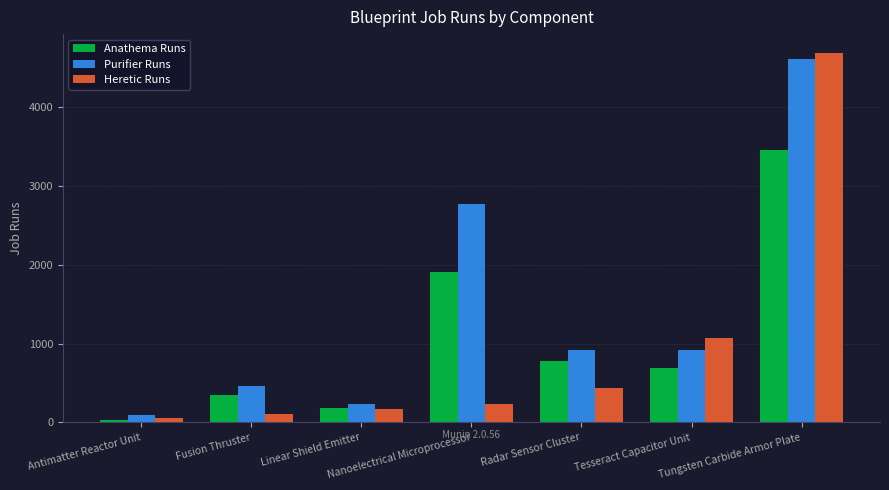

Reading left to right, list all the values displayed in this chart.

Anathema Runs: Antimatter Reactor Unit=36	Fusion Thruster=348	Linear Shield Emitter=176	Nanoelectrical Microprocessor=1904	Radar Sensor Cluster=784	Tesseract Capacitor Unit=692	Tungsten Carbide Armor Plate=3460
Purifier Runs: Antimatter Reactor Unit=96	Fusion Thruster=464	Linear Shield Emitter=232	Nanoelectrical Microprocessor=2768	Radar Sensor Cluster=924	Tesseract Capacitor Unit=924	Tungsten Carbide Armor Plate=4612
Heretic Runs: Antimatter Reactor Unit=52	Fusion Thruster=110	Linear Shield Emitter=173	Nanoelectrical Microprocessor=228	Radar Sensor Cluster=433	Tesseract Capacitor Unit=1066	Tungsten Carbide Armor Plate=4696